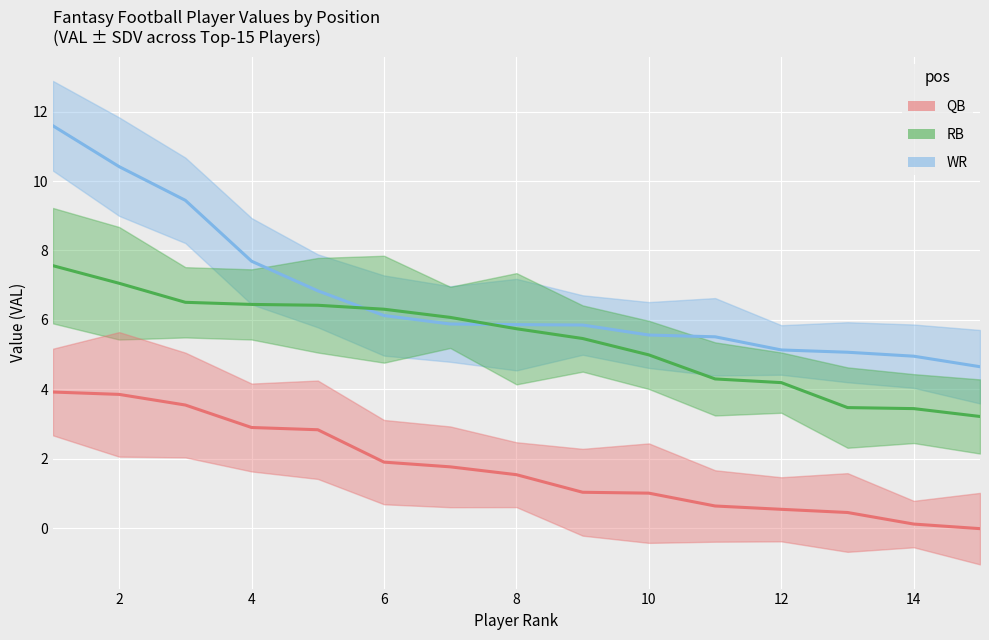

True or false: RB and QB intersect in this chart.

False